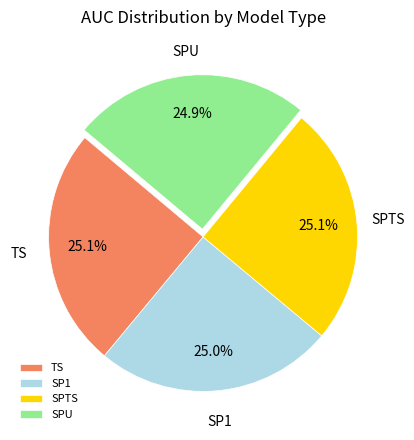

How many segments does this pie chart have?

4